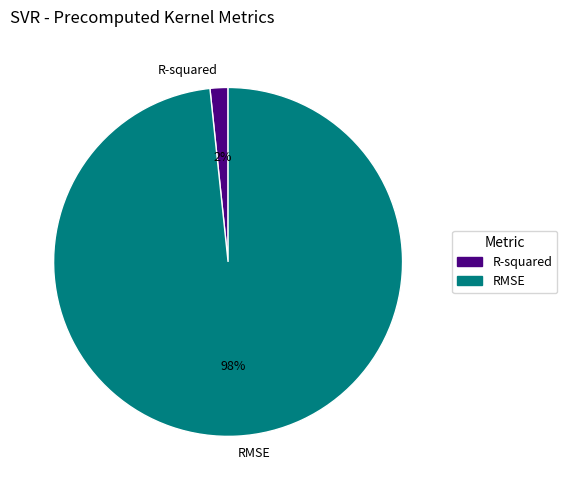

Is there any slice that represents more than half of the pie?

Yes